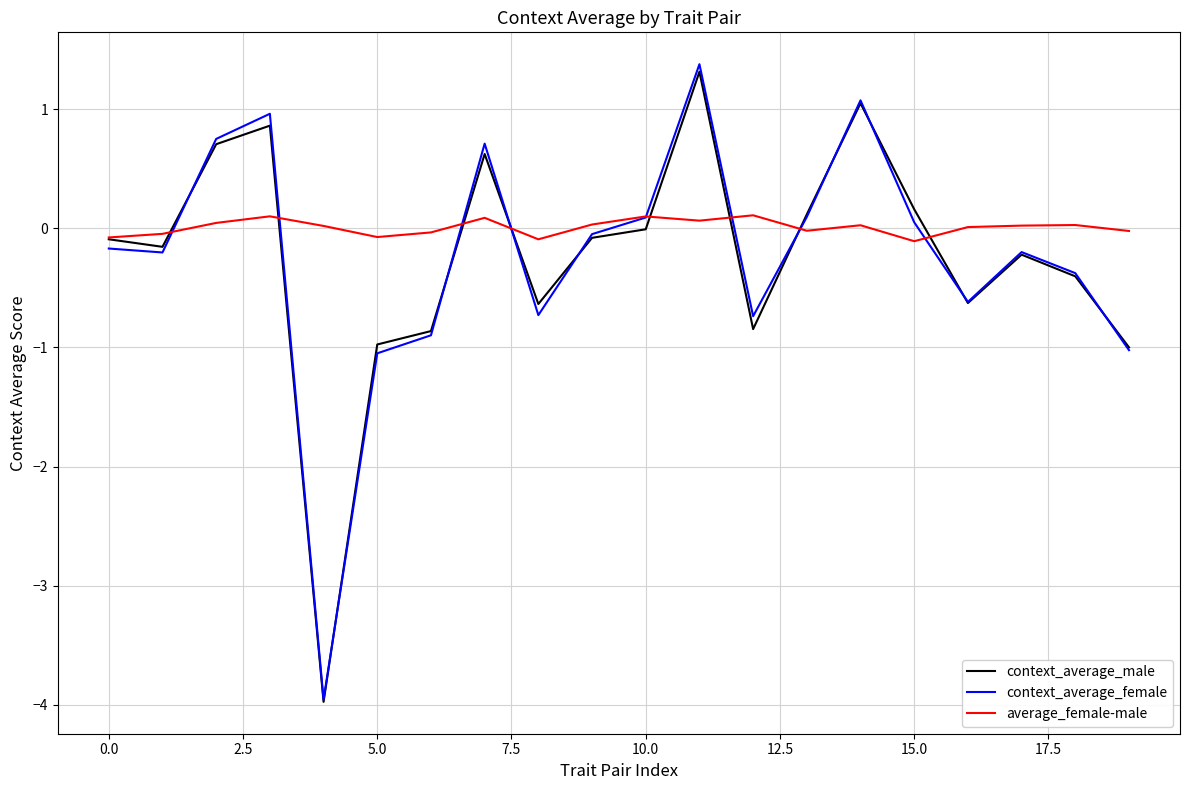

How many lines are shown in the chart?

3